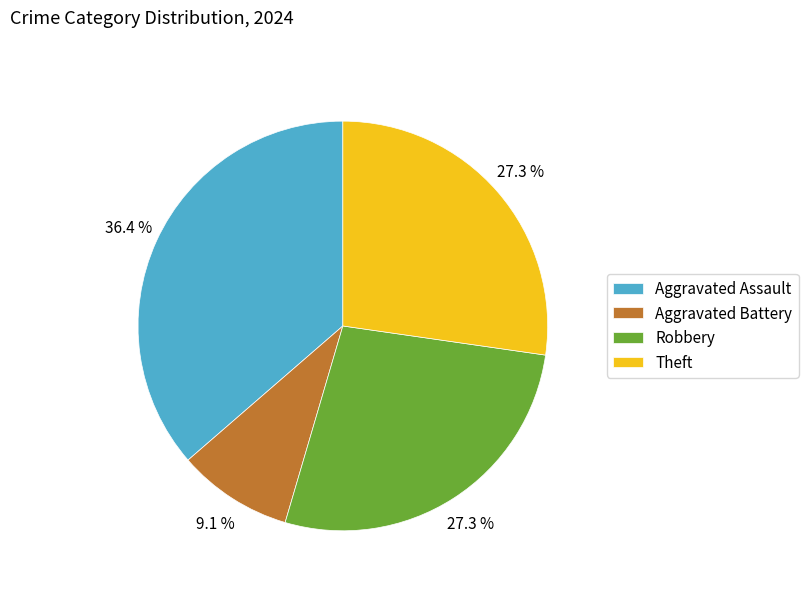

What is the largest slice in the pie chart?

Aggravated Assault